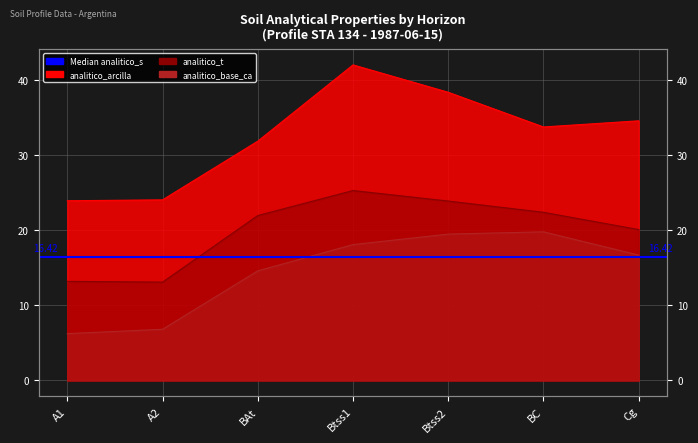

What is the sum of all analitico_t values?

140.0